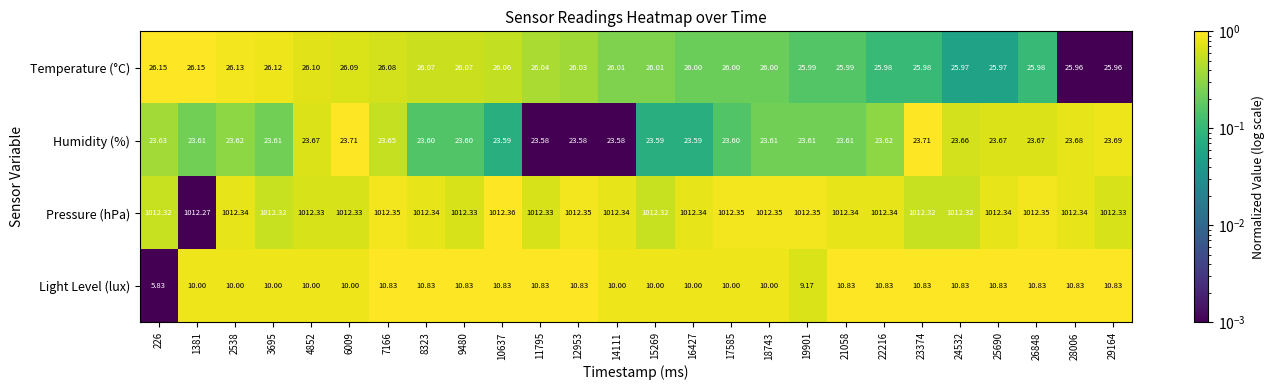

Which series has the largest total across all categories?

Pressure (hPa)